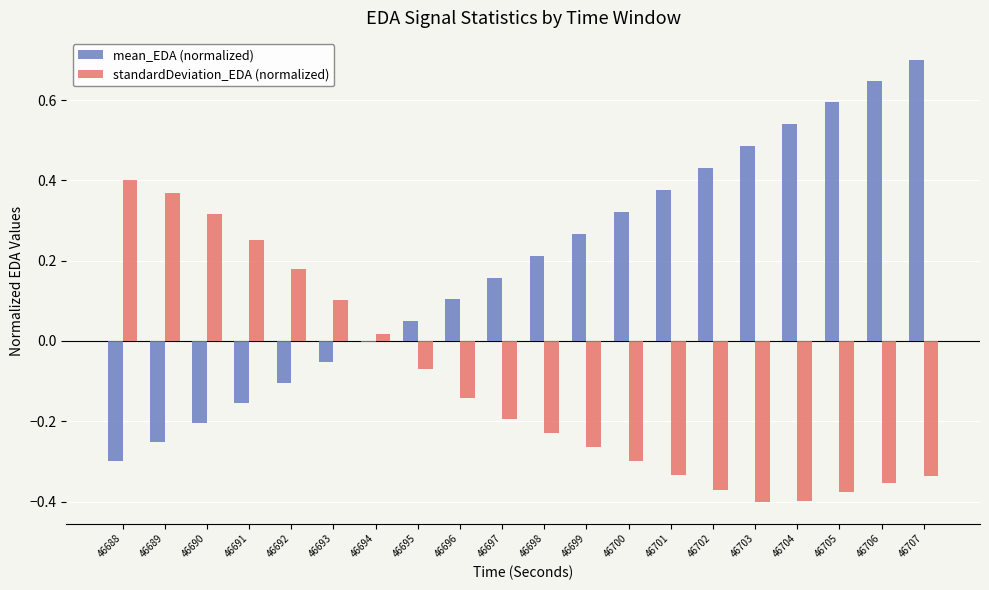

How many positive values does the standardDeviation_EDA (normalized) series have?

7